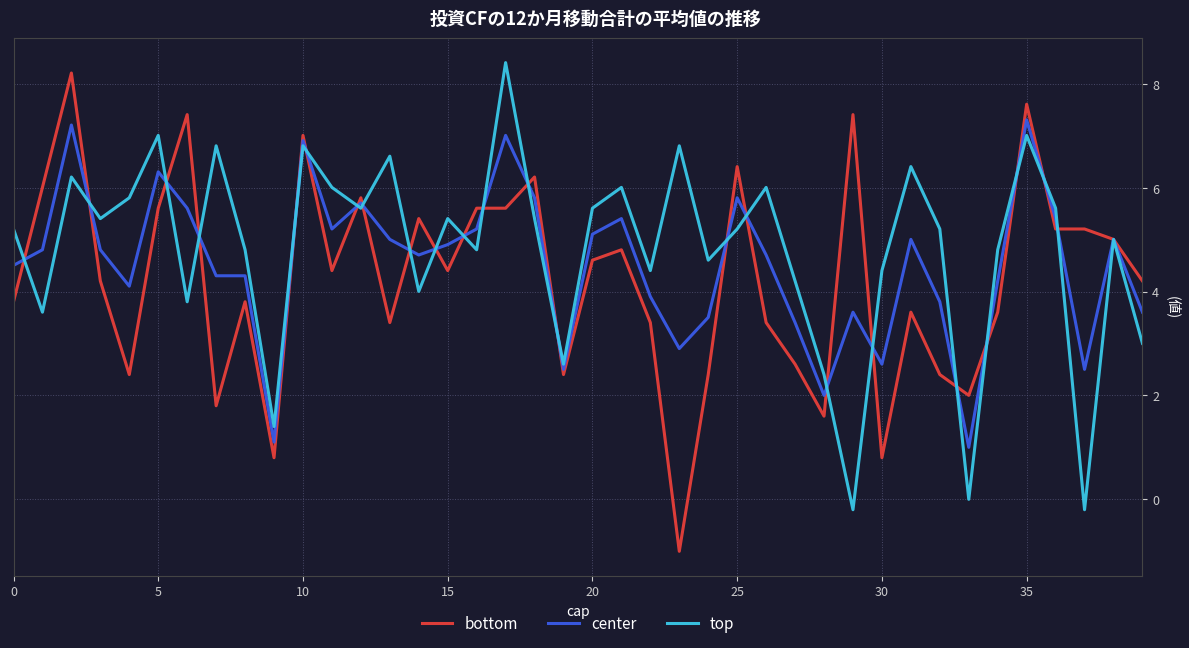

What is the greatest value displayed?

8.4